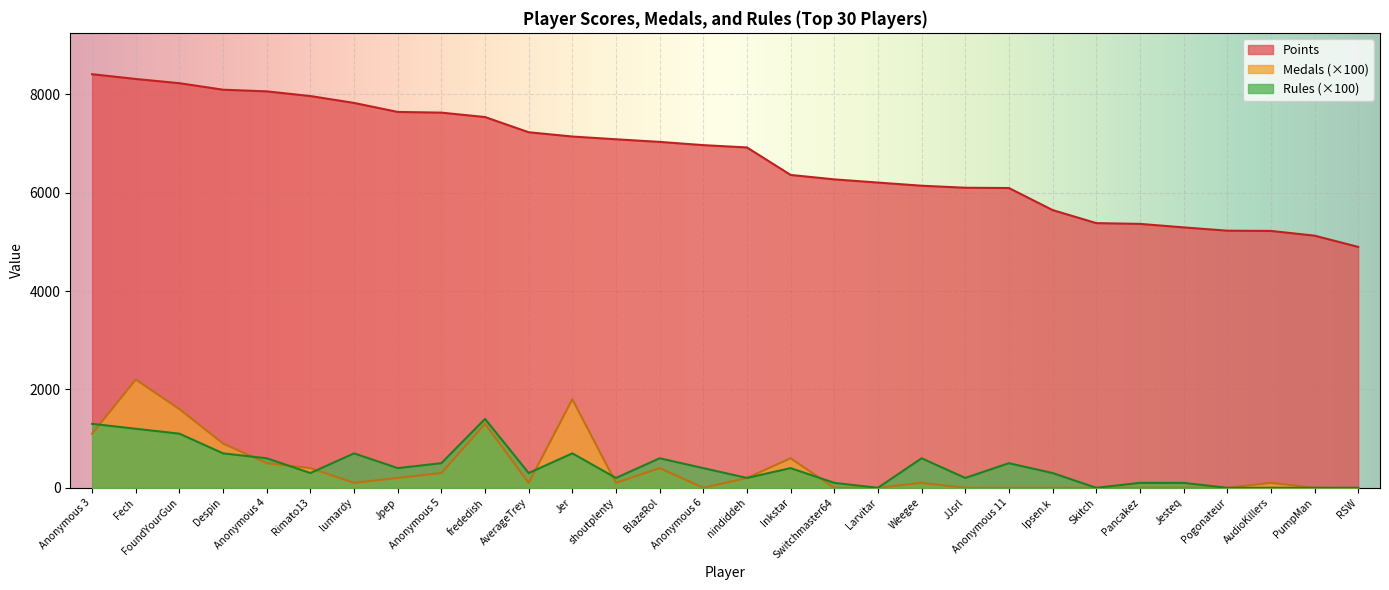

What are all the series names shown in the legend?

Points, Medals (×100), Rules (×100)